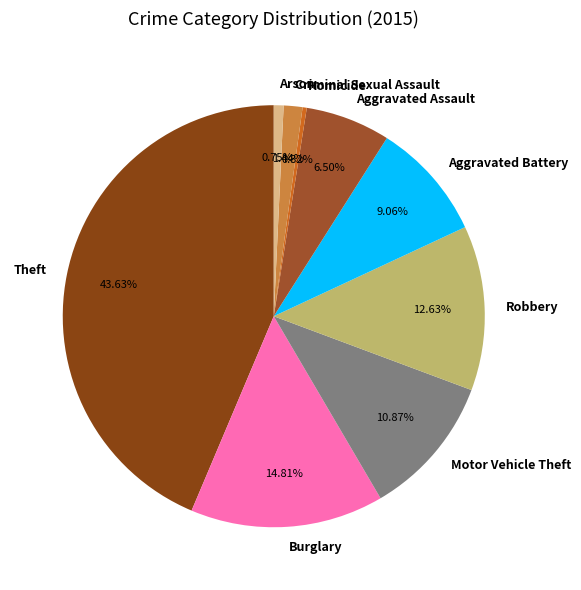

Between Theft and Burglary, which is larger?

Theft